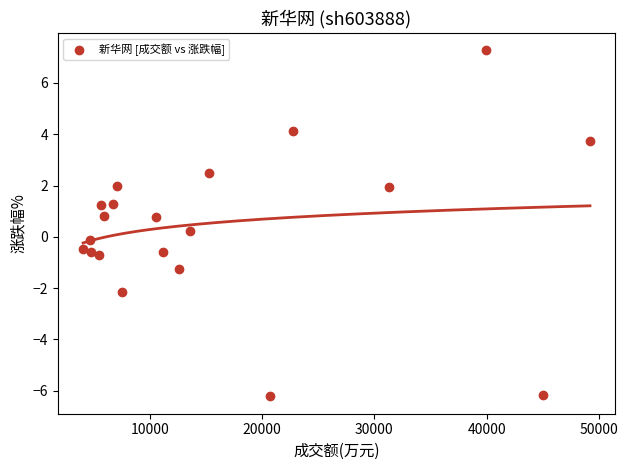

What is the range of Y values (max minus min)?

13.5